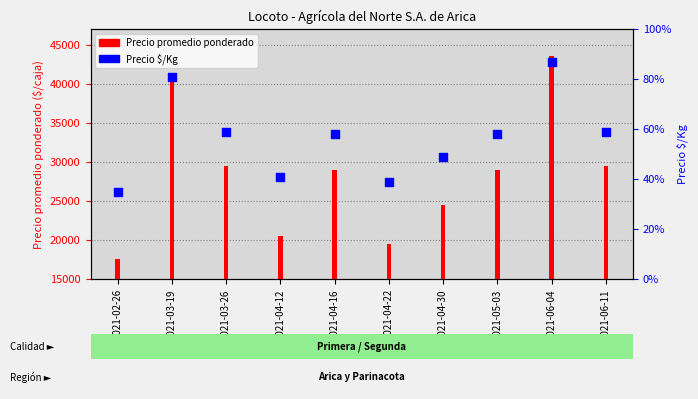

Which has a higher value, 2021-04-22 or 2021-03-26?

2021-03-26